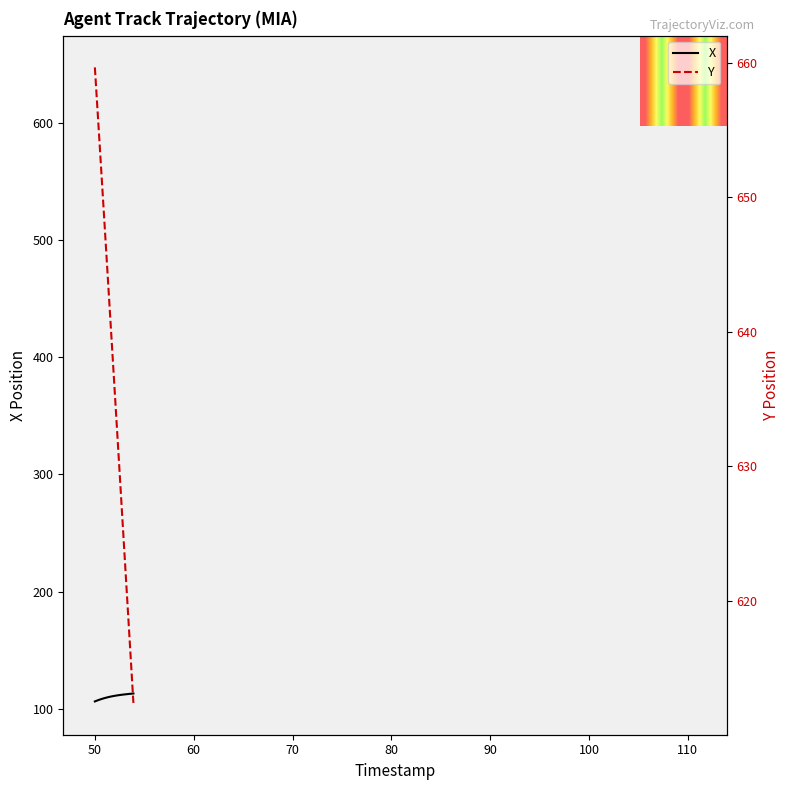

Is it true that Y equals 1108.0 at 70?

False